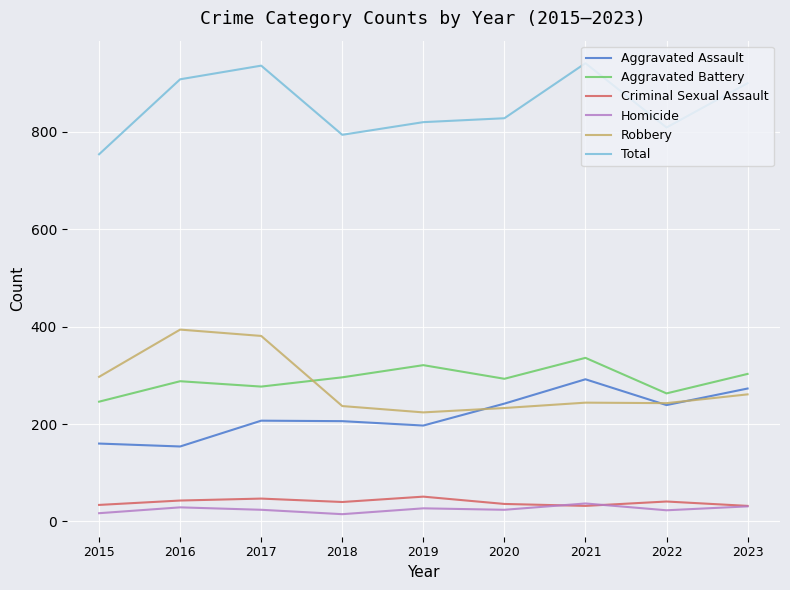

What is the sum of all Homicide values?

227